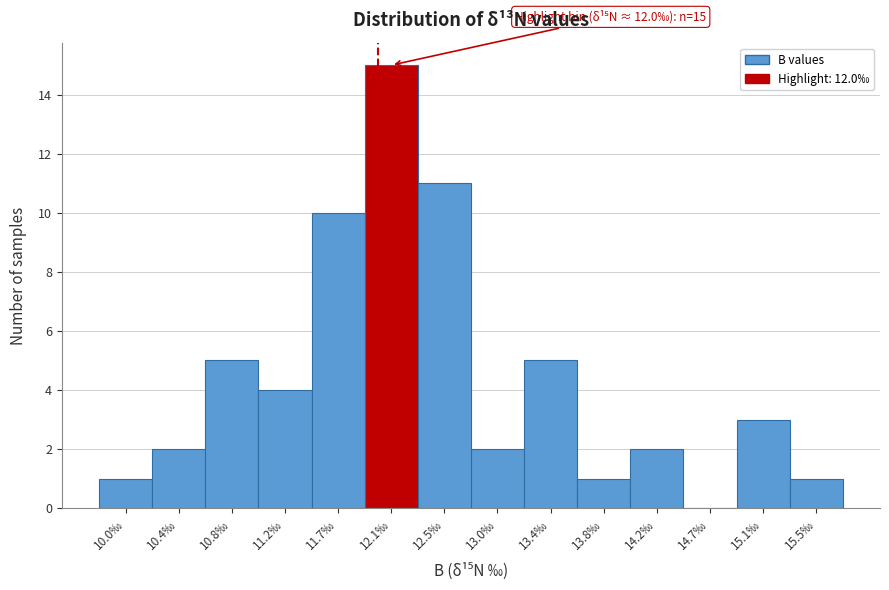

Over which range of the x-axis is the bar tallest?

11.90 to 12.30